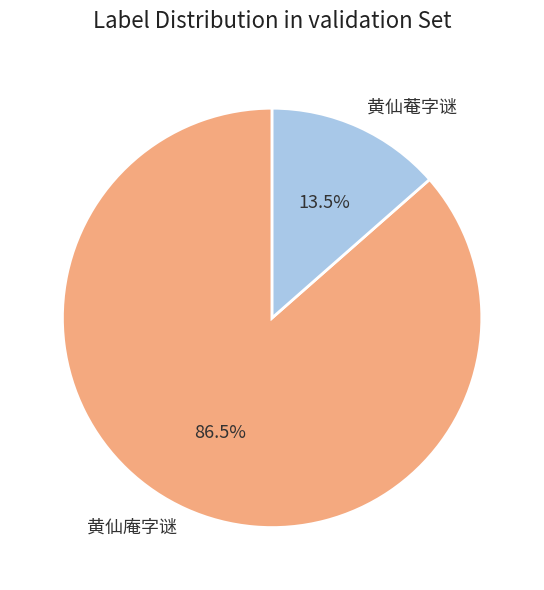

Between 黄仙菴字谜 and 黄仙庵字谜, which is larger?

黄仙庵字谜